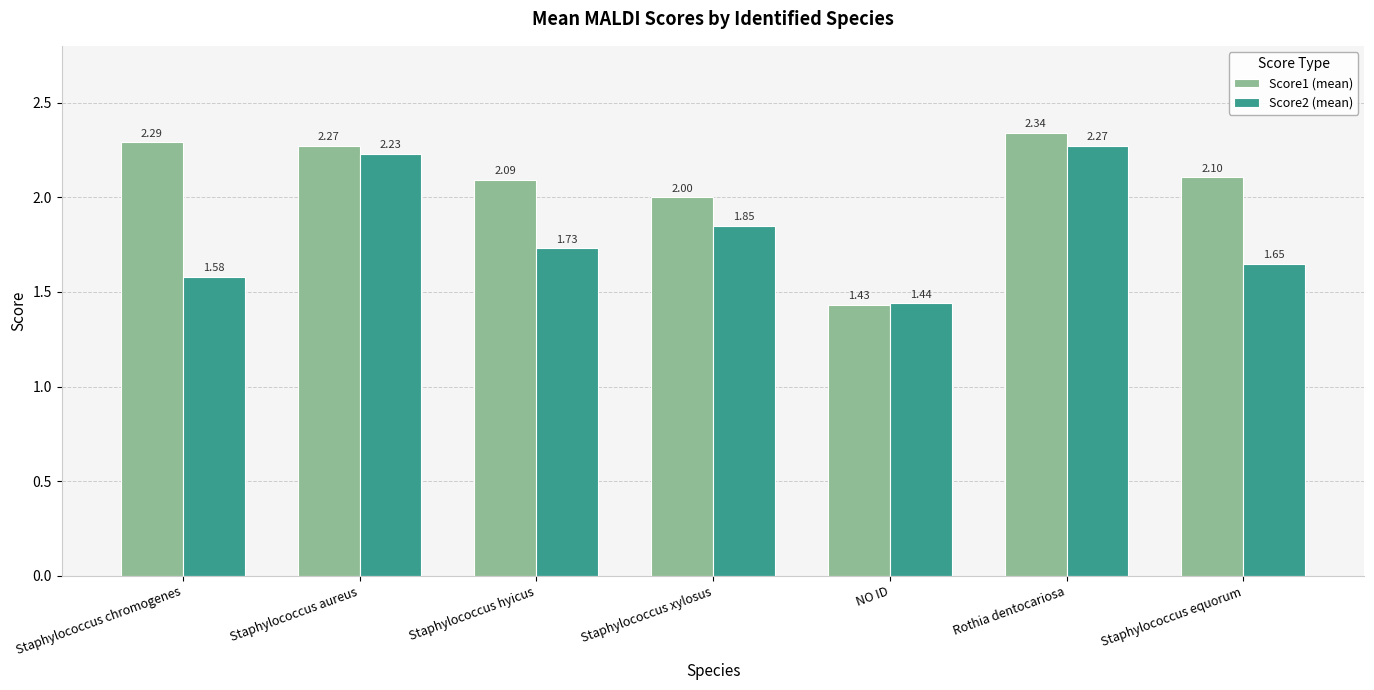

Rank the series at NO ID from highest to lowest value.

Score2 (mean), Score1 (mean)